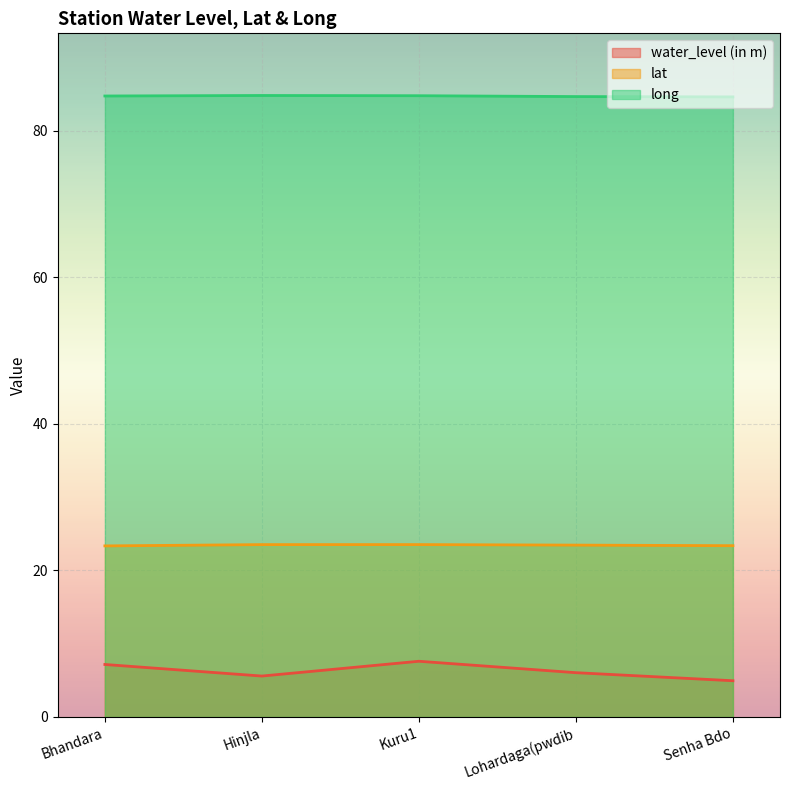

Does the chart display data point markers on the line(s)?

No